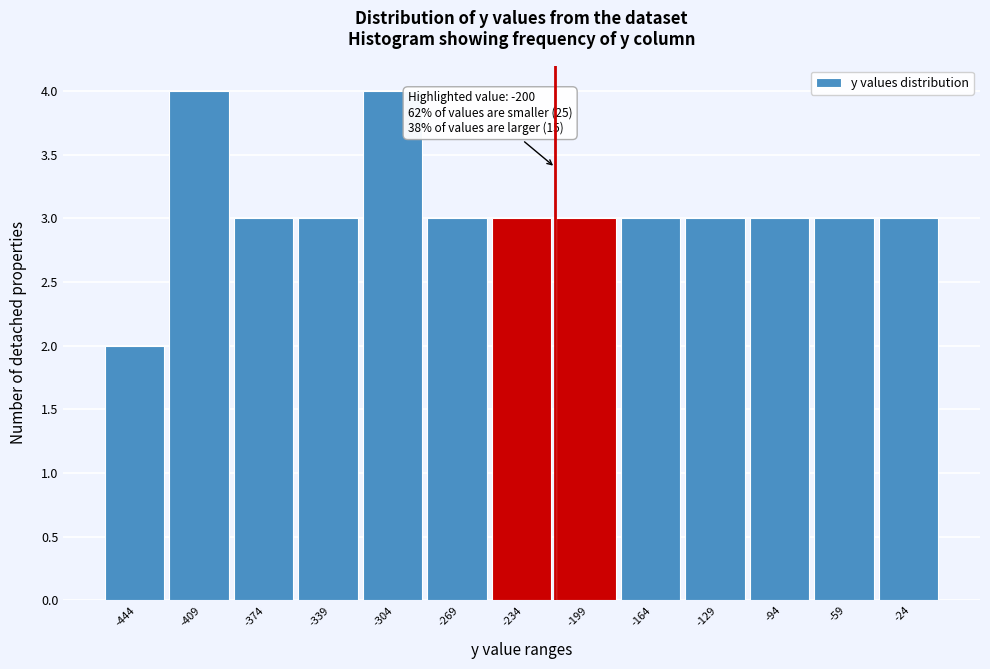

Reading left to right, transcribe all the data shown in this chart.

-444=2	-409=4	-374=3	-339=3	-304=4	-269=3	-234=3	-199=3	-164=3	-129=3	-94=3	-59=3	-24=3